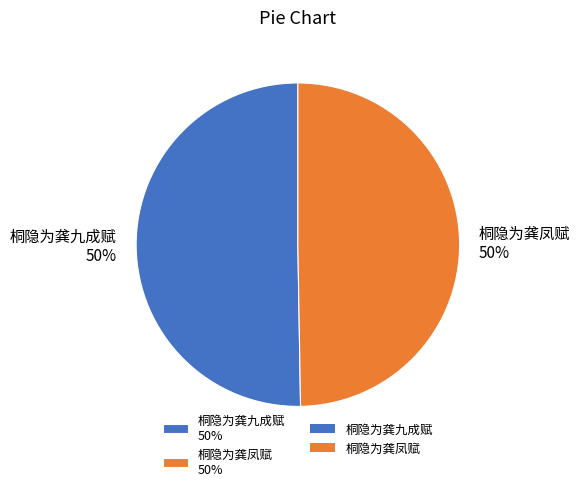

To the nearest percent, what is the average slice percentage?

50%